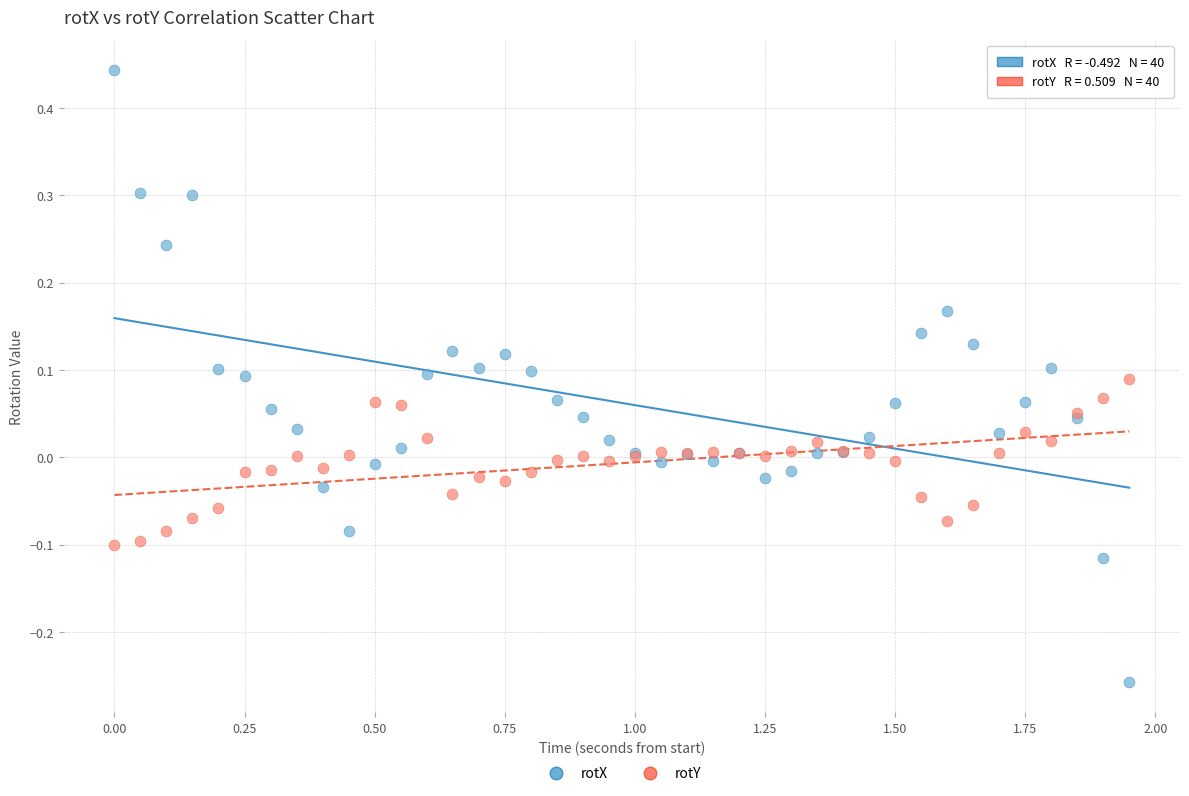

Which series contains the lowest Y value?

rotX